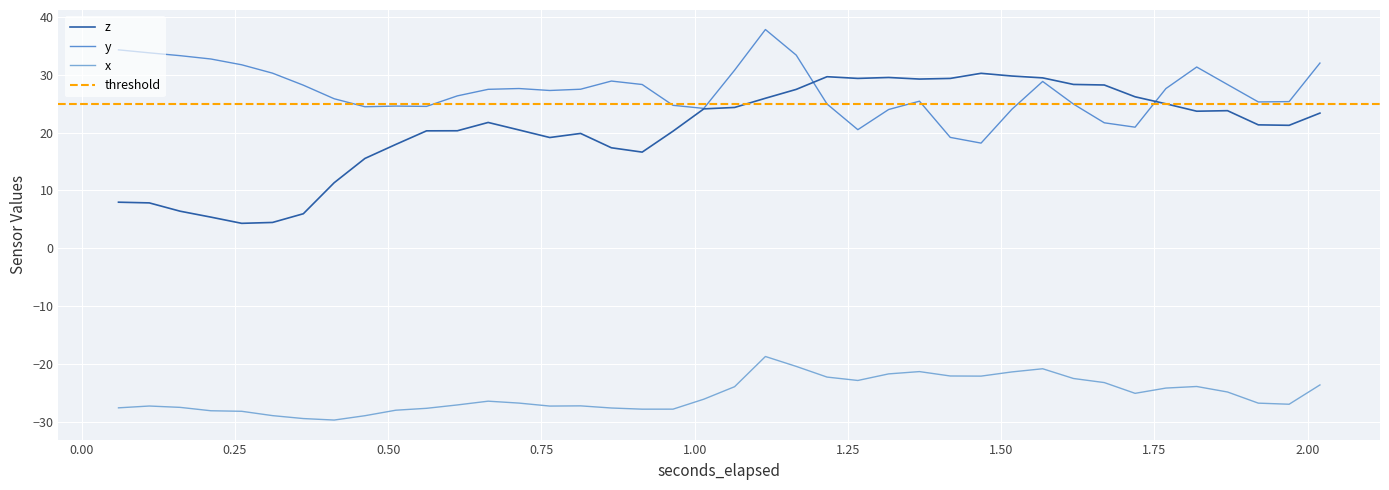

What is the greatest value displayed?

37.8